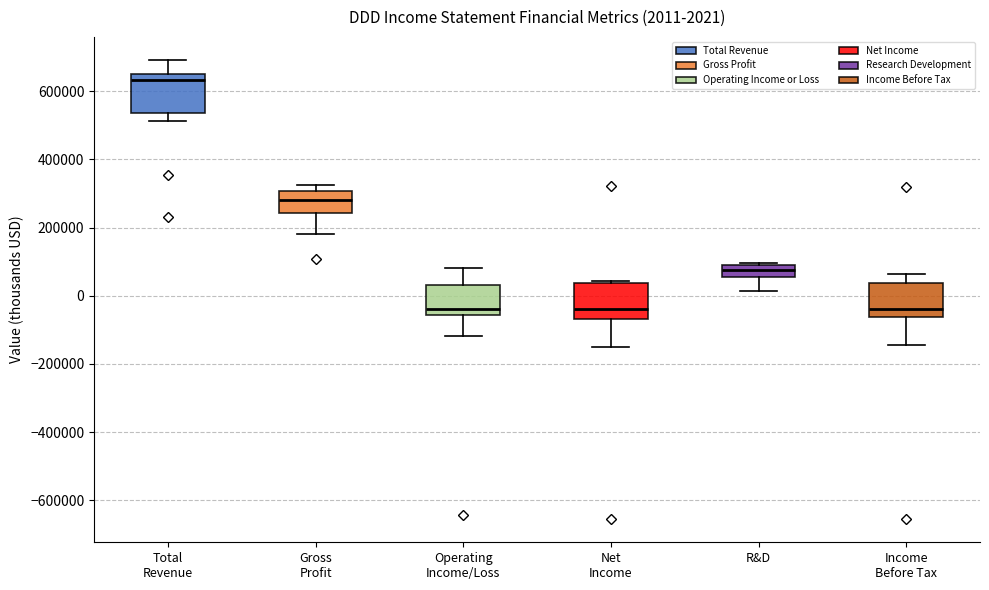

Which box has the highest median line?

Total Revenue